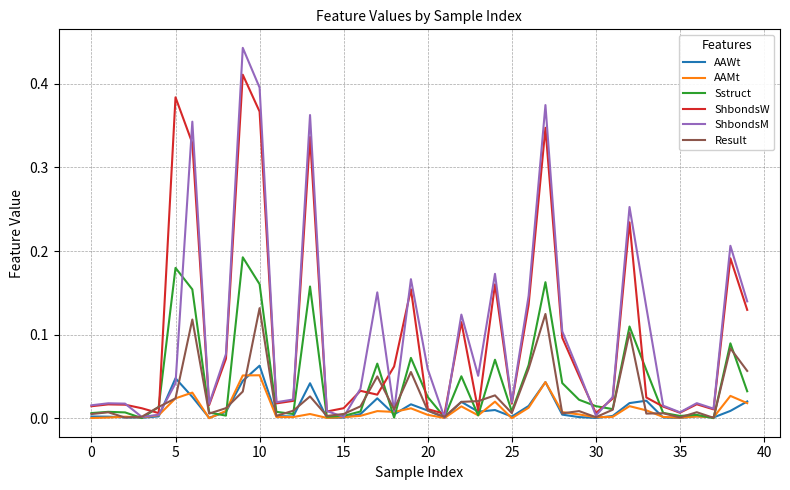

Which series has the largest range (max minus min)?

ShbondsM